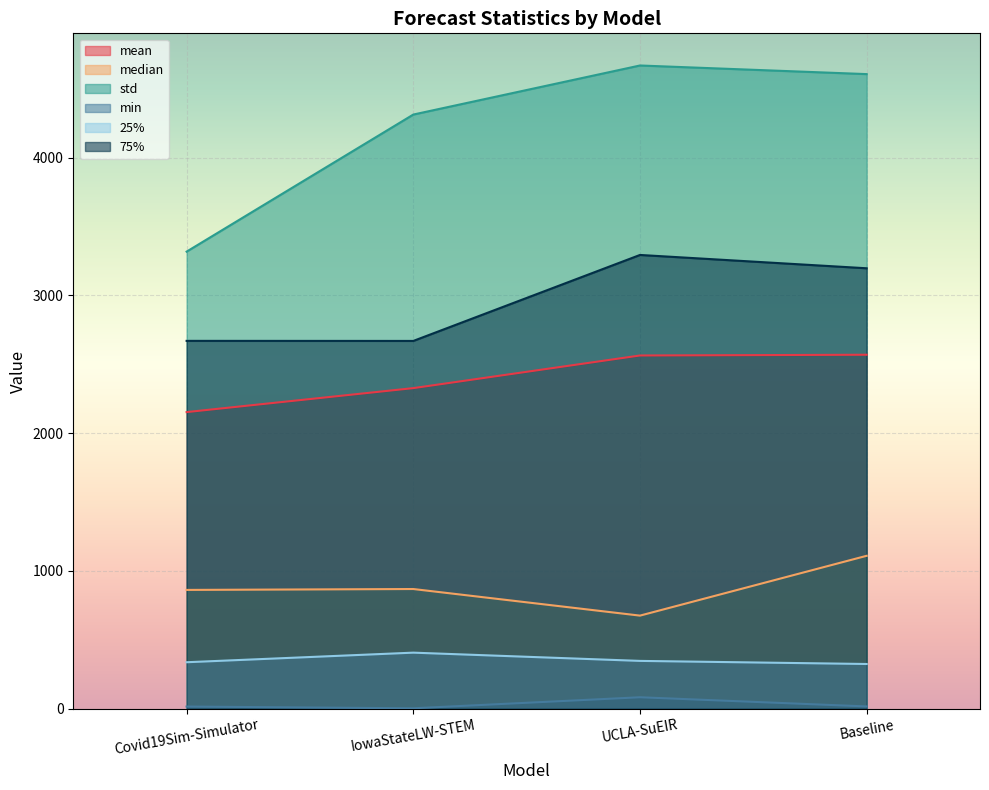

What is the difference between the highest and lowest values at UCLA-SuEIR?

4587.5